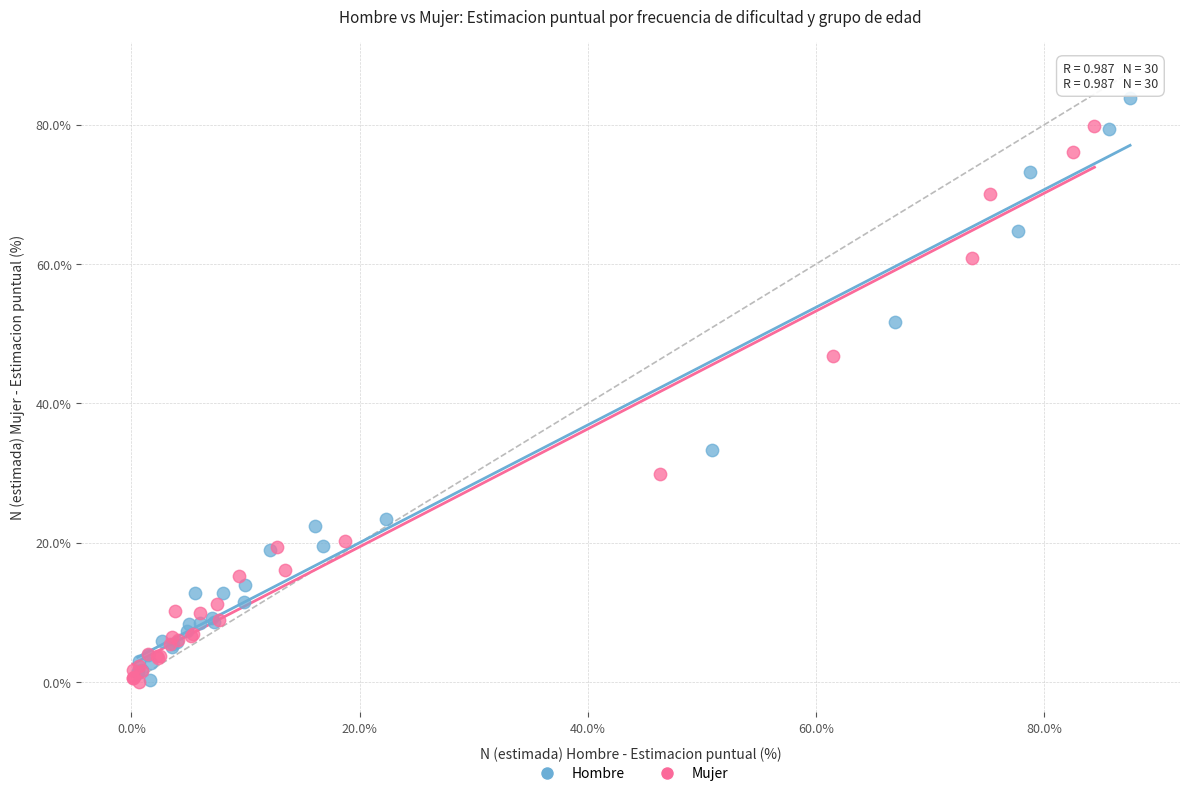

Which series contains the highest Y value?

Hombre